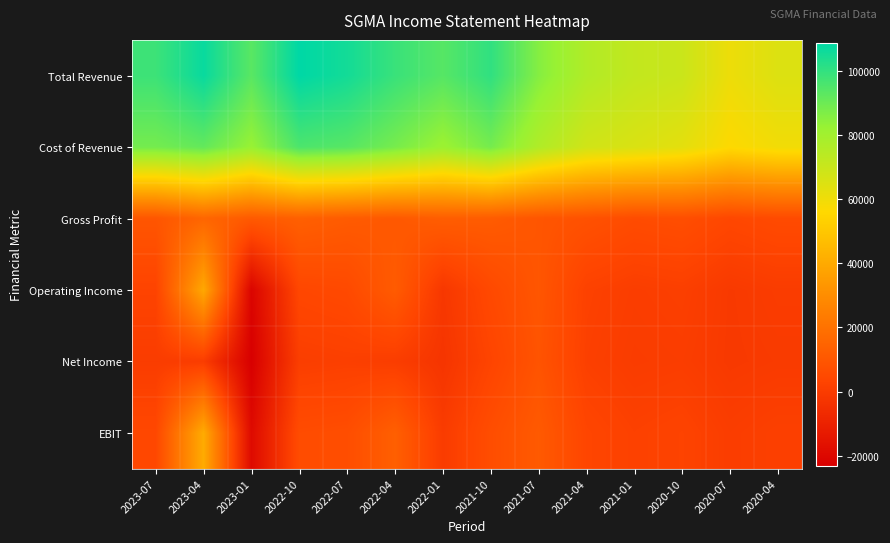

At which category is the sum across all series the highest?

2023-04